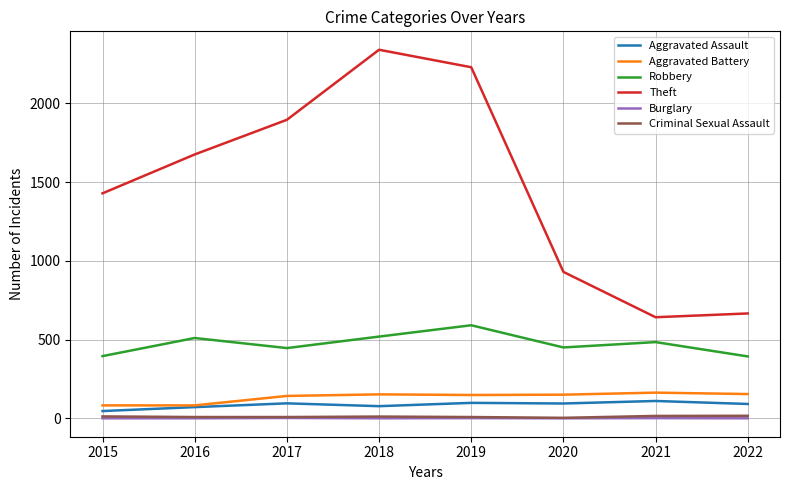

How many interior local peaks does the Theft series have?

1